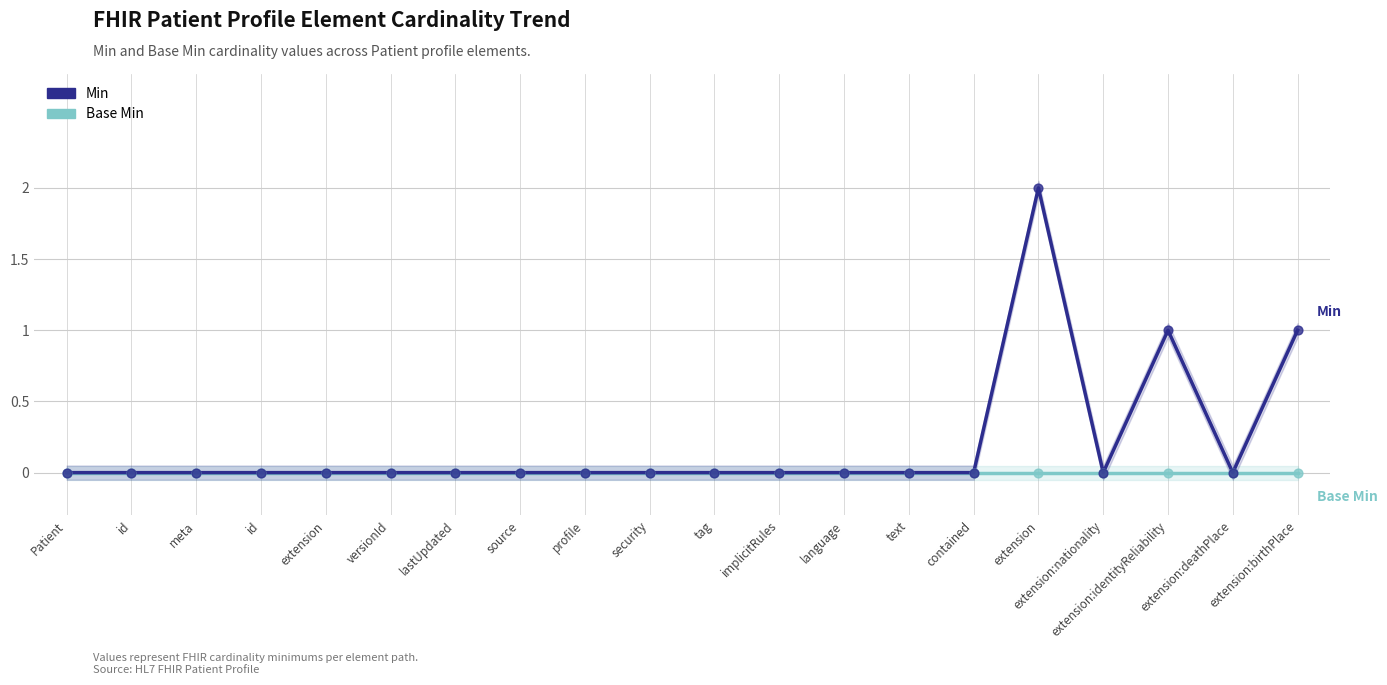

At which category is the sum across all series the highest?

extension